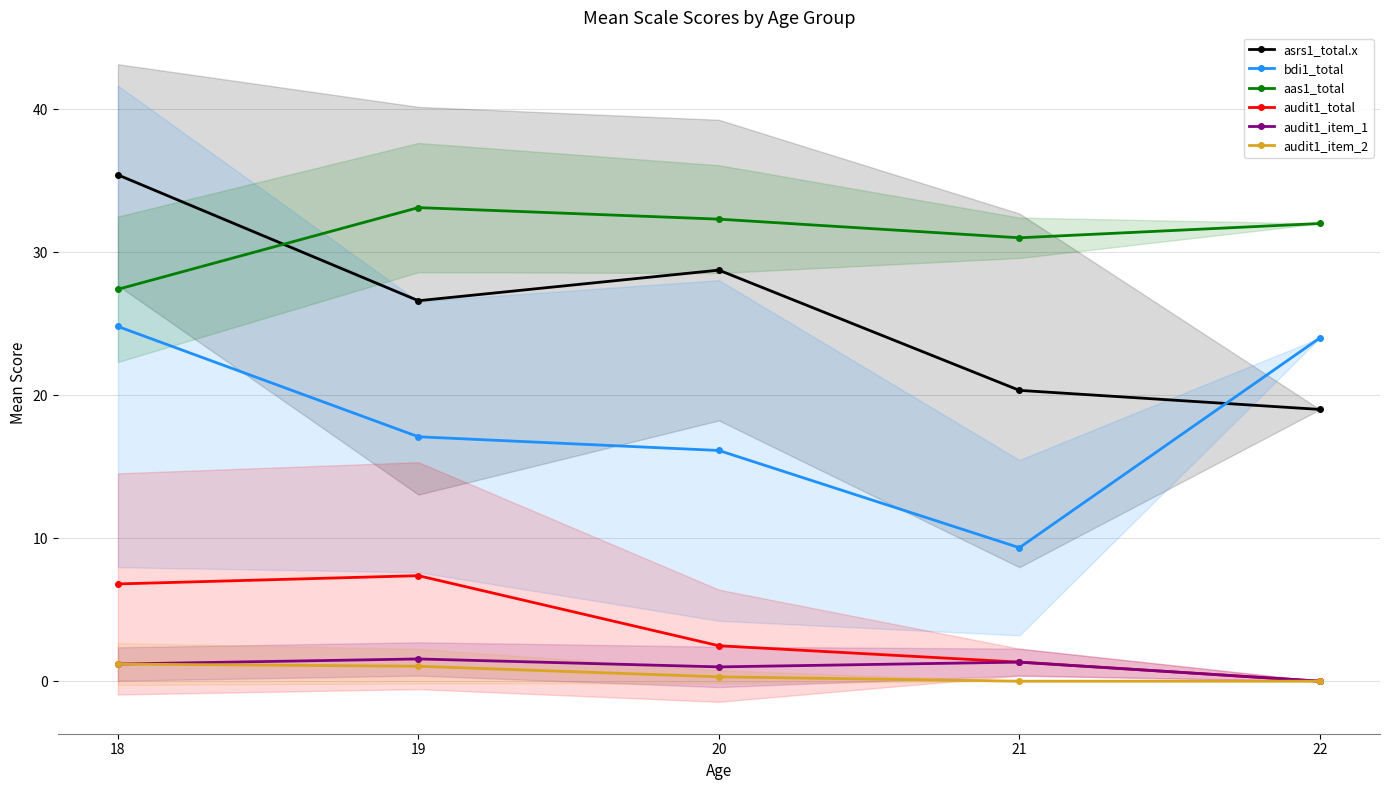

What is the difference between the audit1_total values at 22 and 19?

7.4